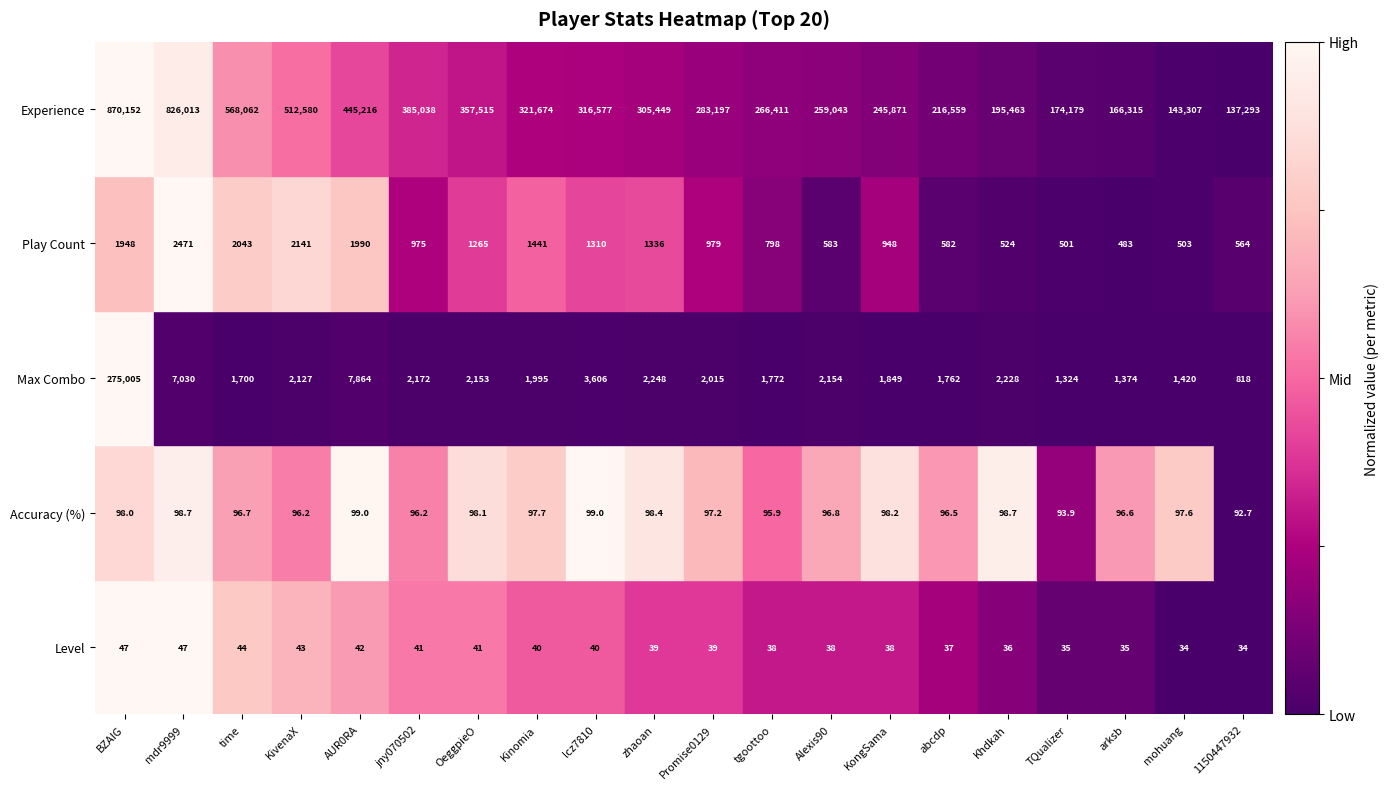

True or false: the data shows 0.1 at TQualizer.

True